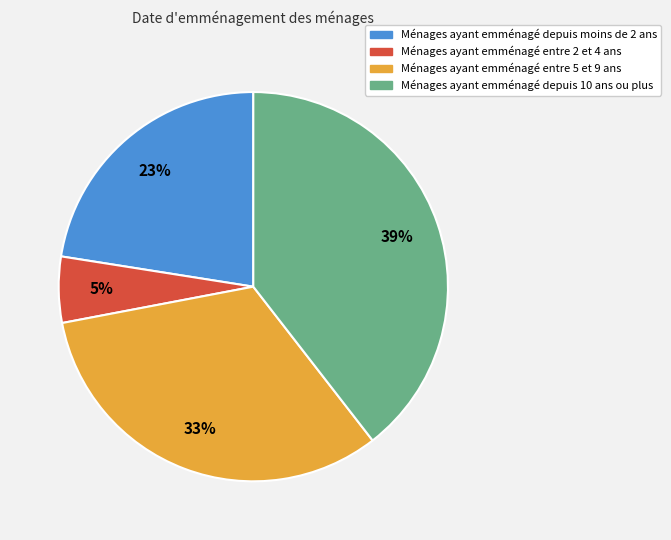

What is the largest slice in the pie chart?

Ménages ayant emménagé depuis 10 ans ou plus